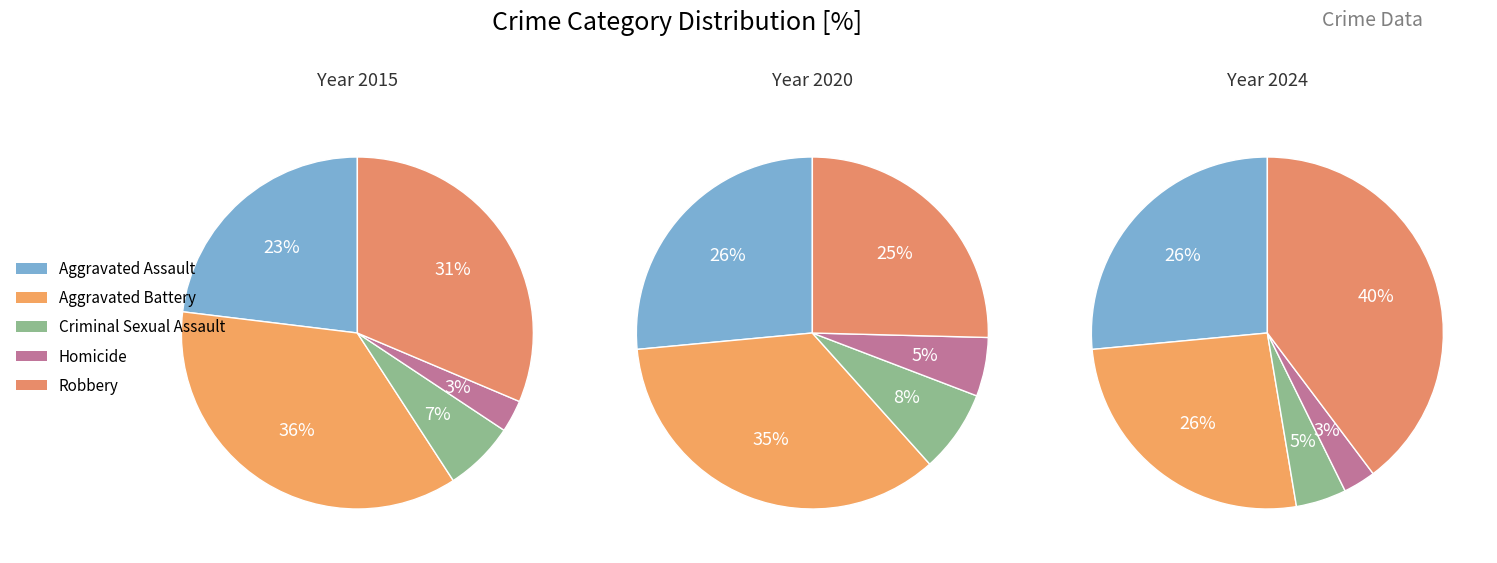

Is there a majority slice in this chart?

No